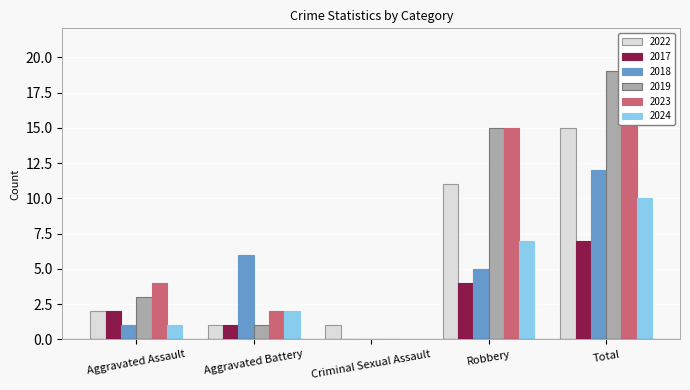

What is the total value across all series at Aggravated Battery?

13